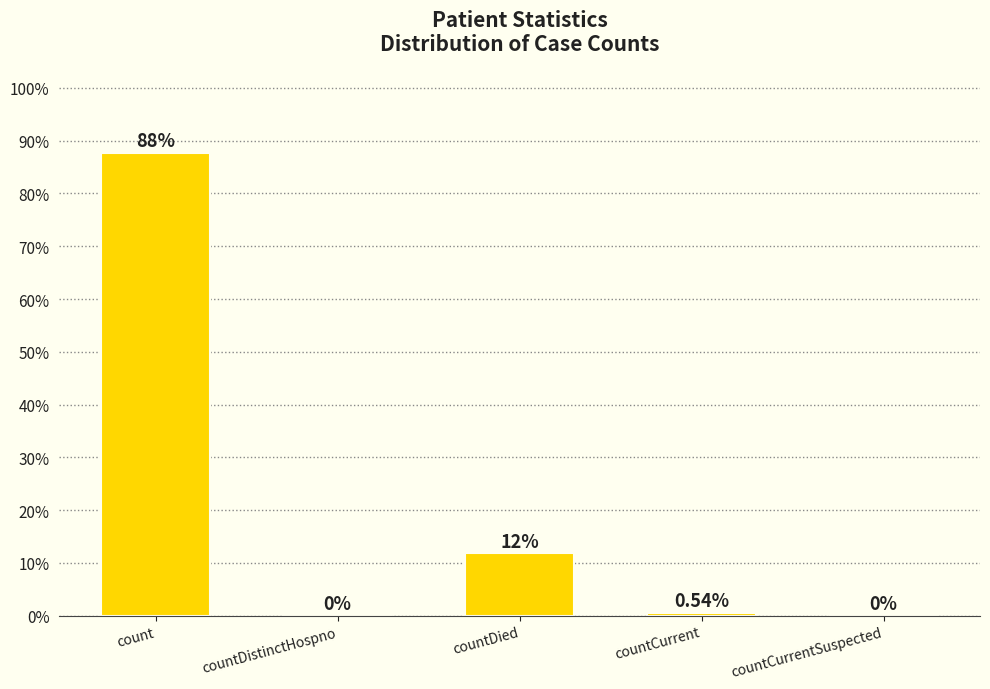

Where is the data nearest to the value 43?

countDied